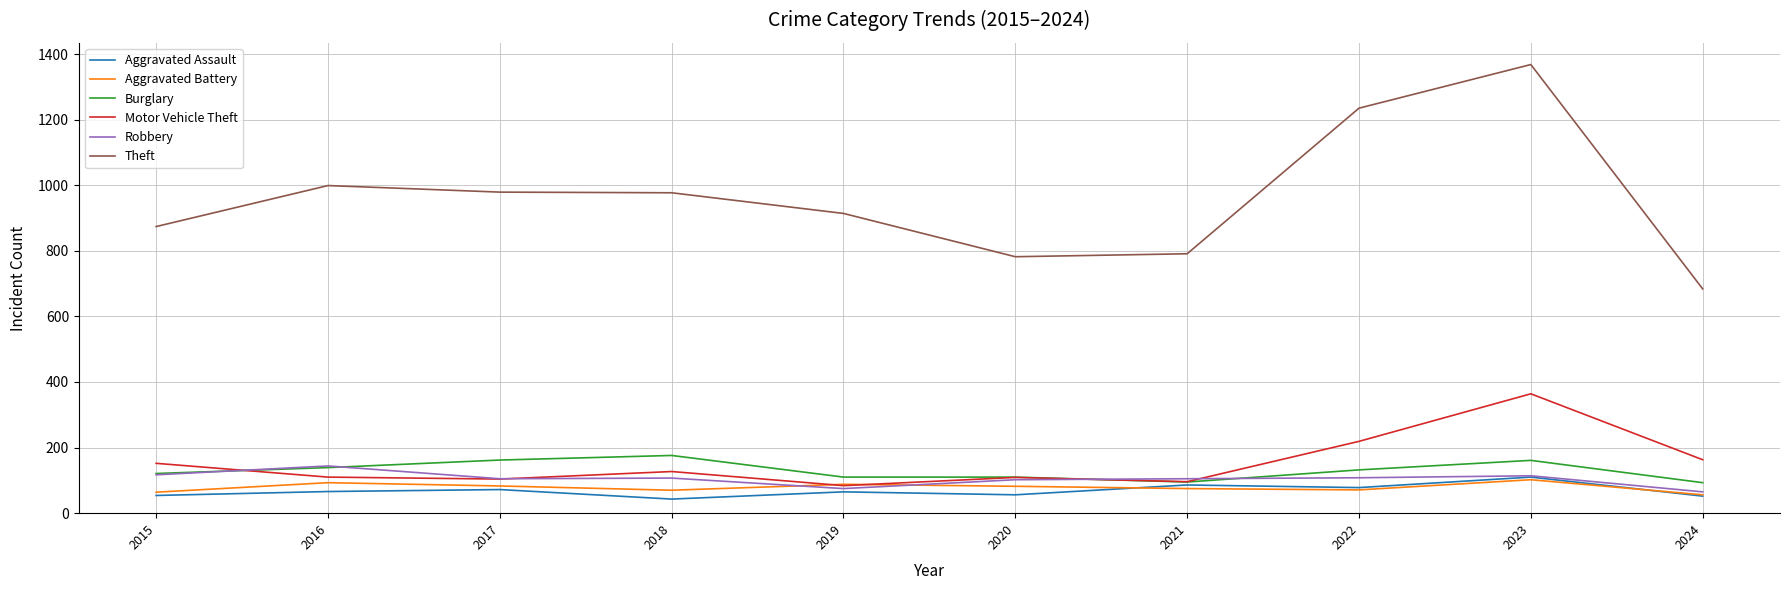

True or false: Motor Vehicle Theft and Robbery intersect in this chart.

True